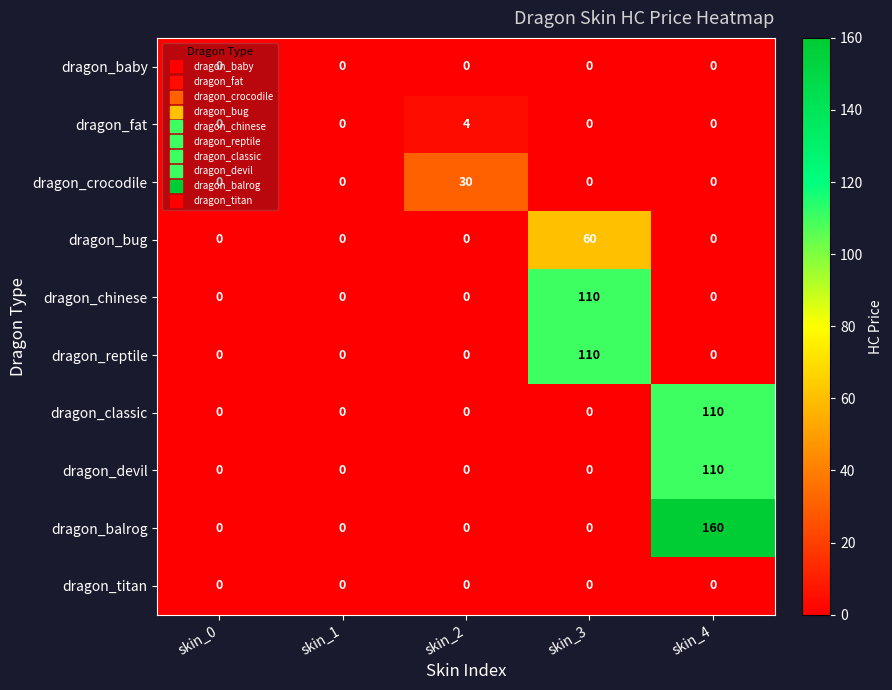

Is it true that dragon_devil equals 194 at skin_4?

False